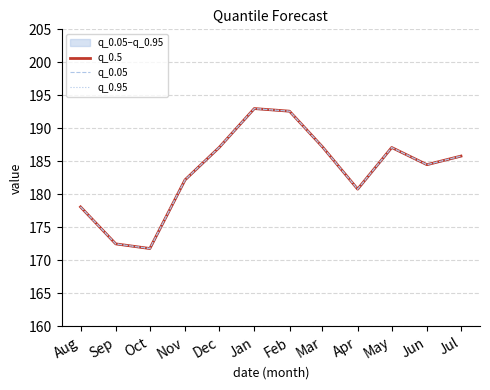

At which label does q_0.5 reach its peak?

Jan